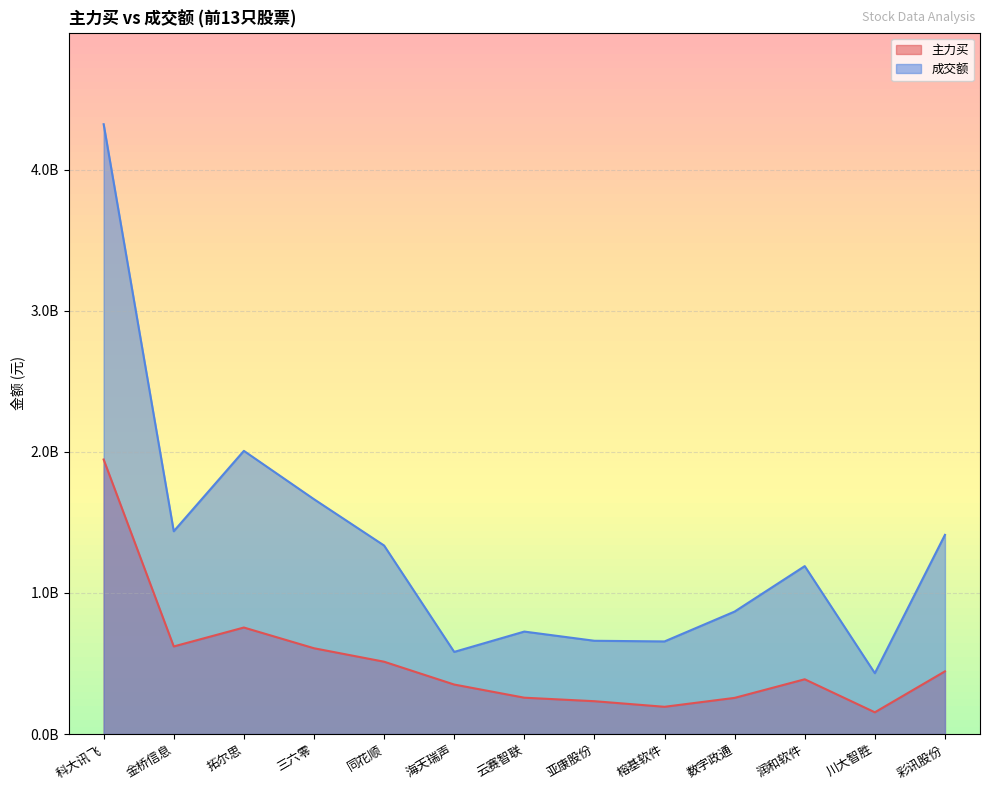

Count the number of categories in the chart.

13